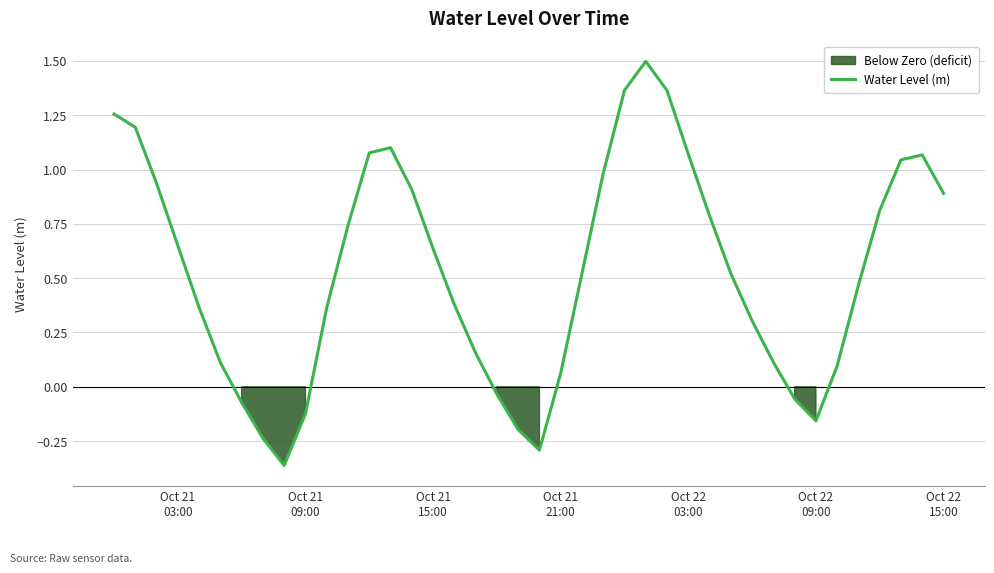

What is the highest value of the Water Level (m) series?

1.5